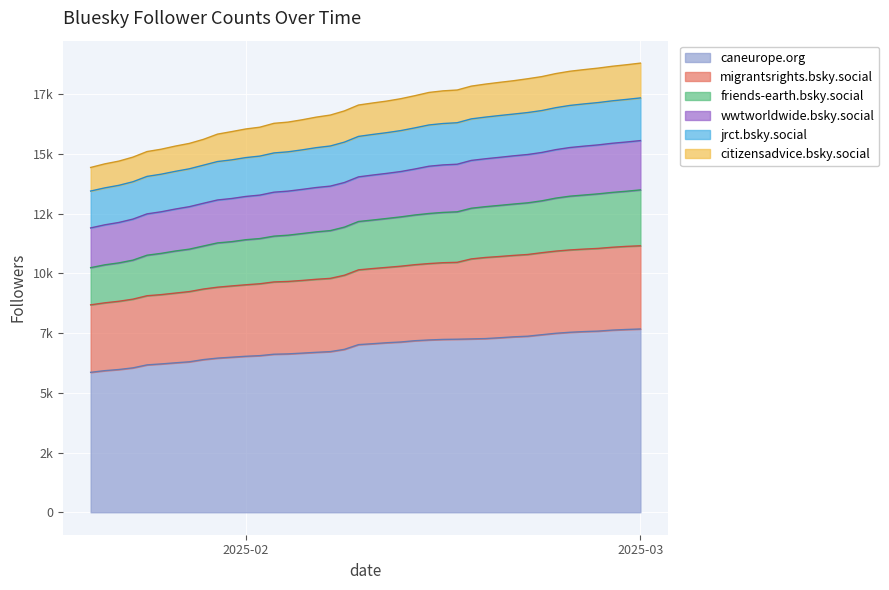

What are all the series names shown in the legend?

caneurope.org, migrantsrights.bsky.social, friends-earth.bsky.social, wwtworldwide.bsky.social, jrct.bsky.social, citizensadvice.bsky.social